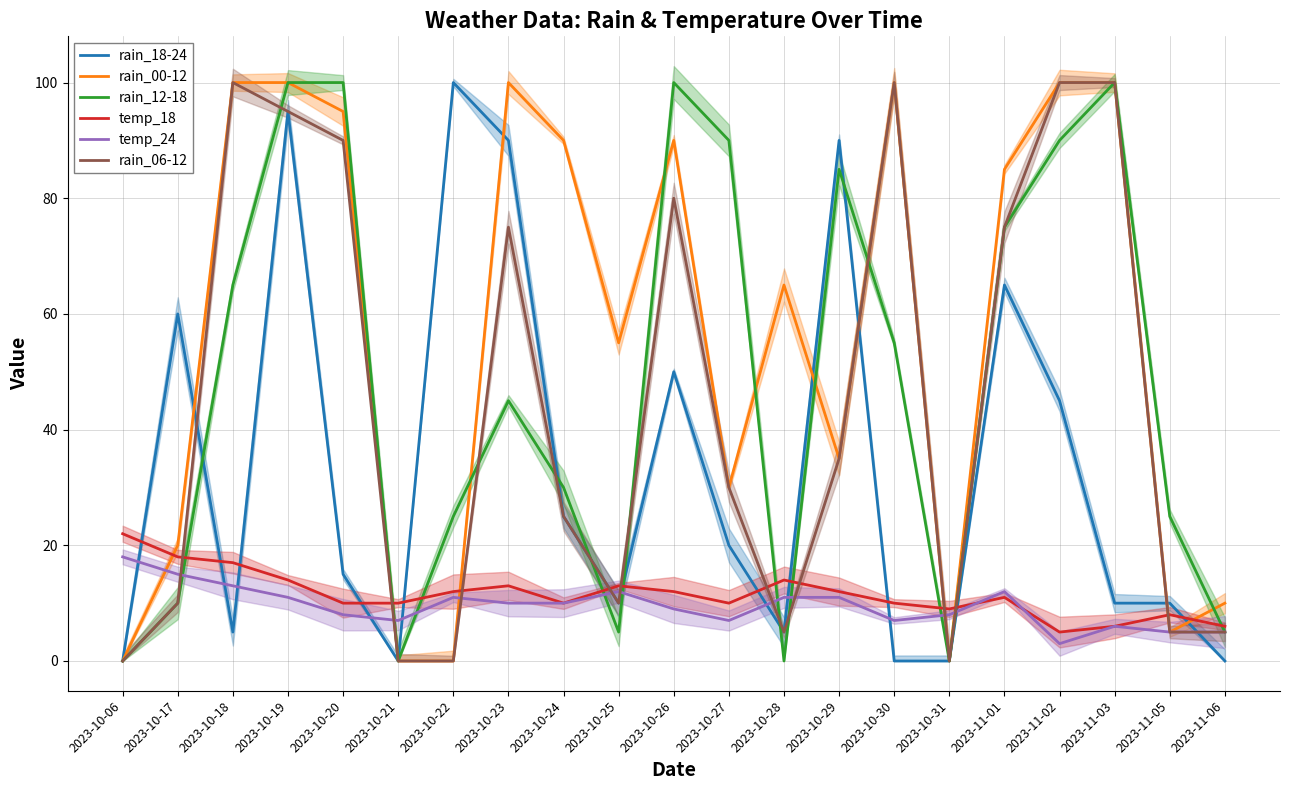

The value of rain_00-12 at 2023-10-06 is 0. True or false?

True